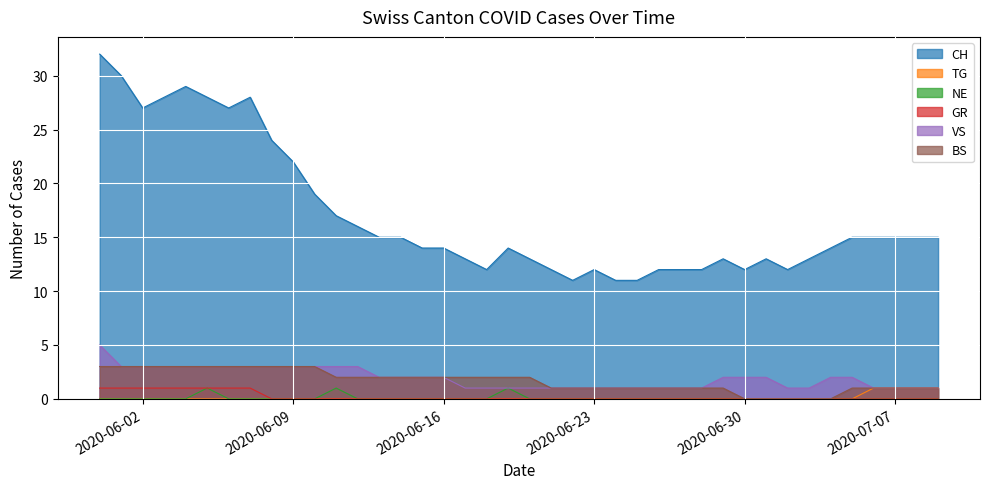

Where is BS nearest to the value 1?

2020-06-21